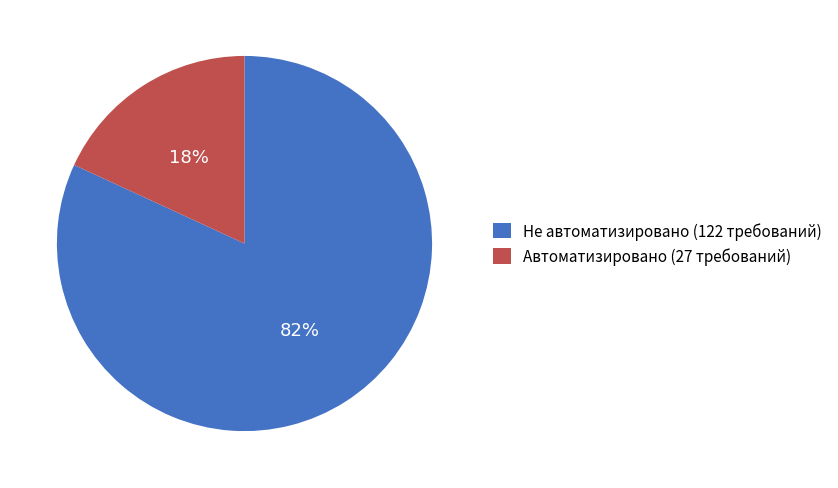

How many segments does this pie chart have?

2